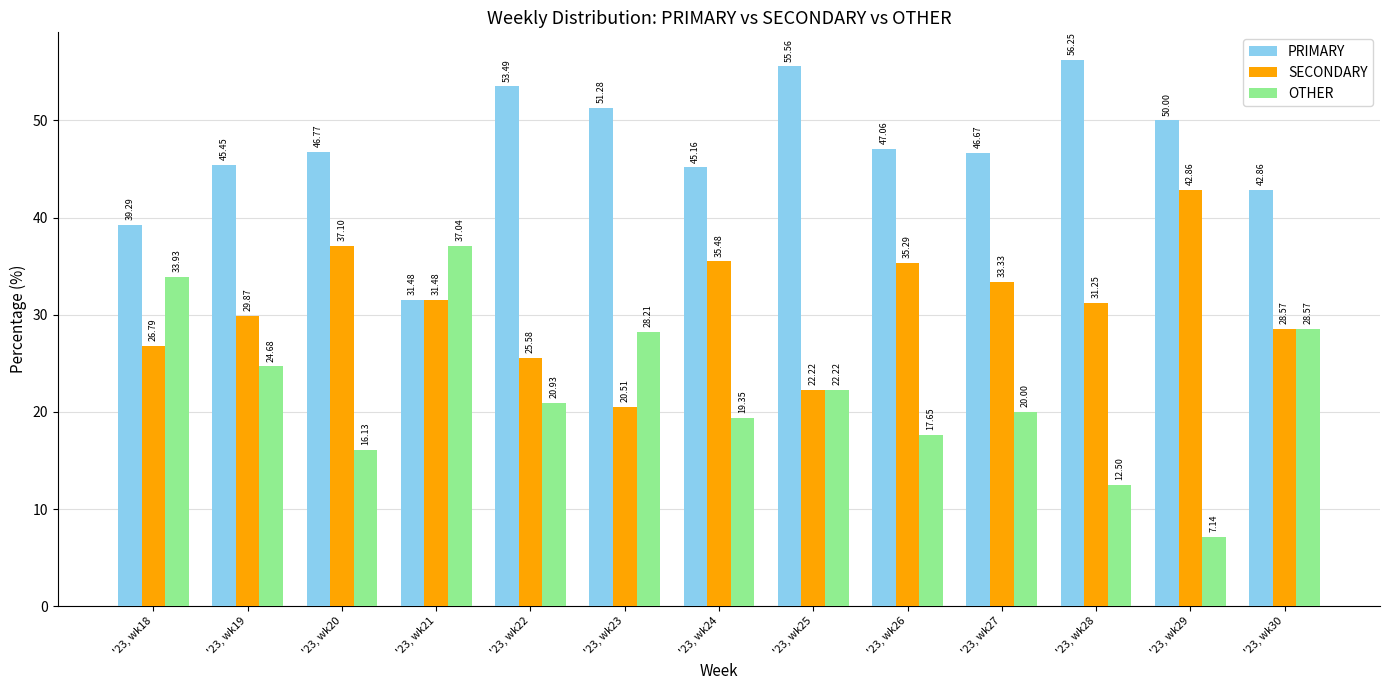

What are all the series names shown in the legend?

PRIMARY, SECONDARY, OTHER